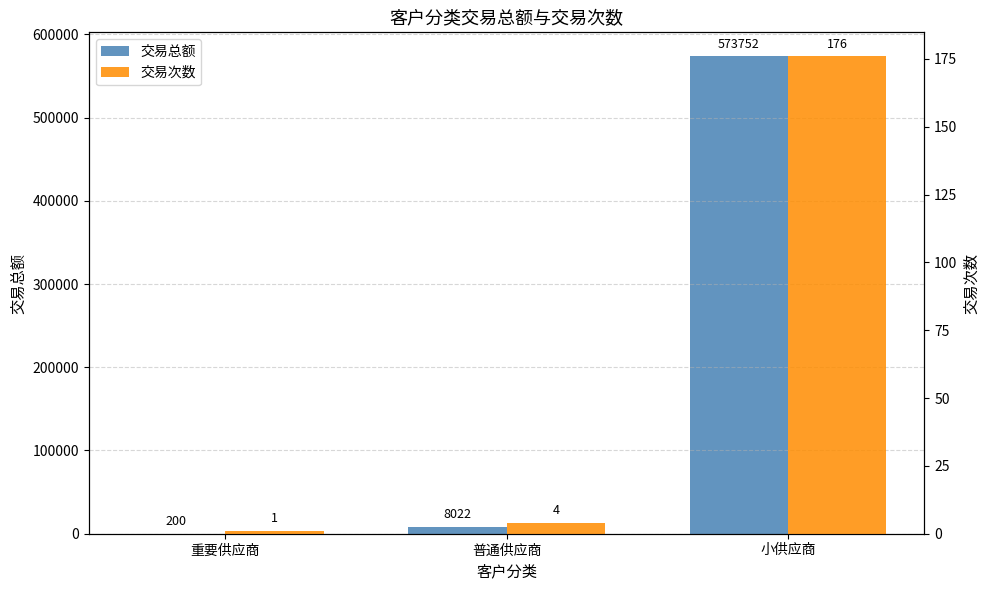

Reading right to left, extract all data points from this chart.

交易总额: 小供应商=573752	普通供应商=8022	重要供应商=200
交易次数: 小供应商=176	普通供应商=4	重要供应商=1